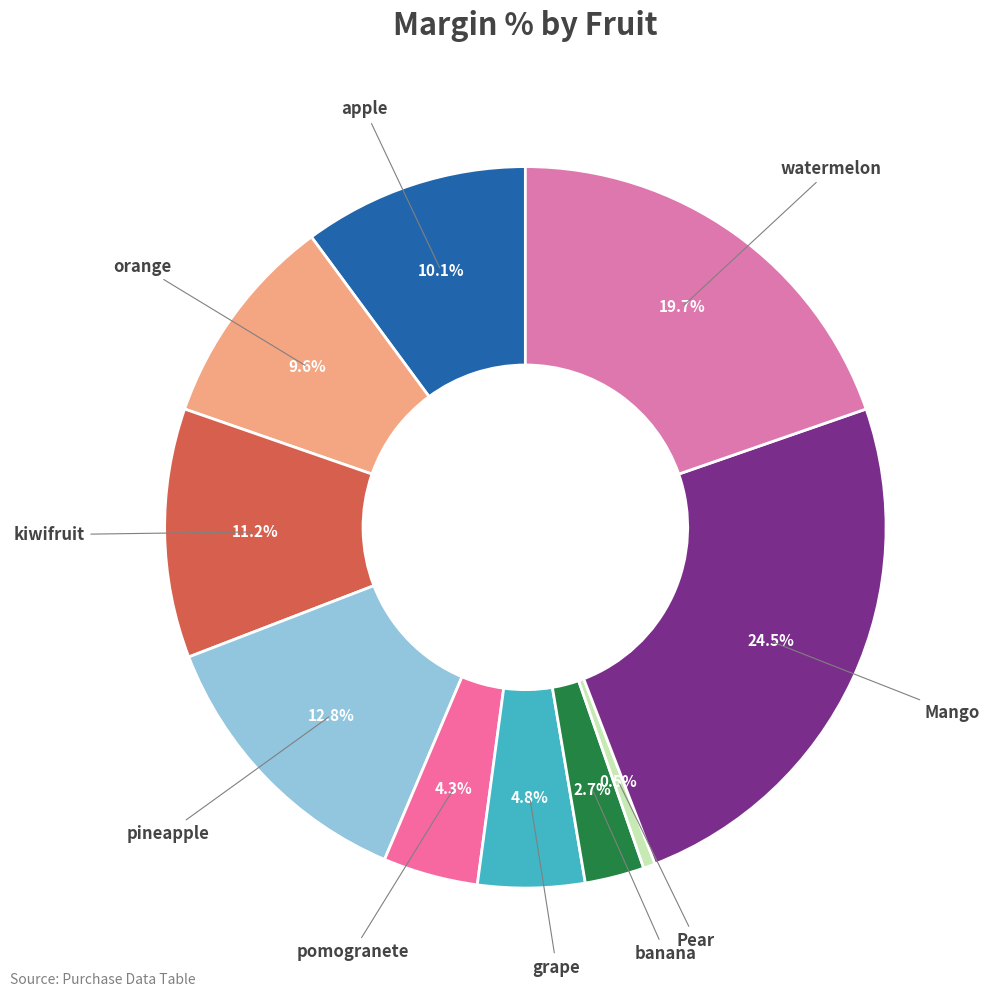

How many slices are in this pie chart?

10